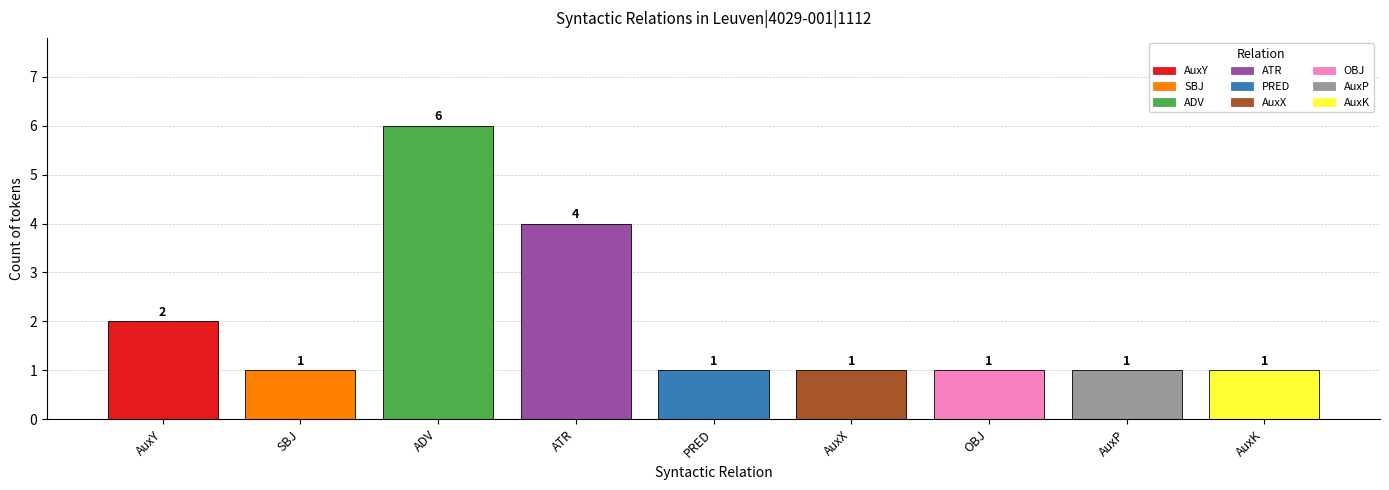

What is the label of the 8th bar from the left?

AuxP